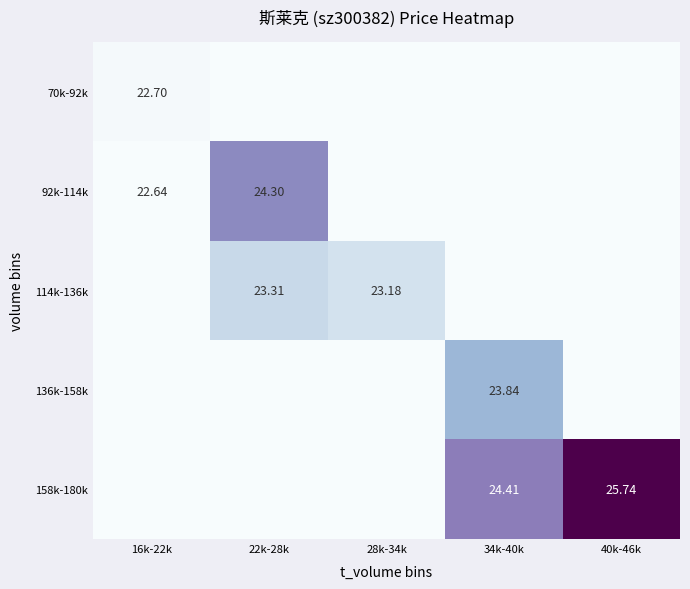

Which label corresponds to the largest value in the chart?

40k-46k